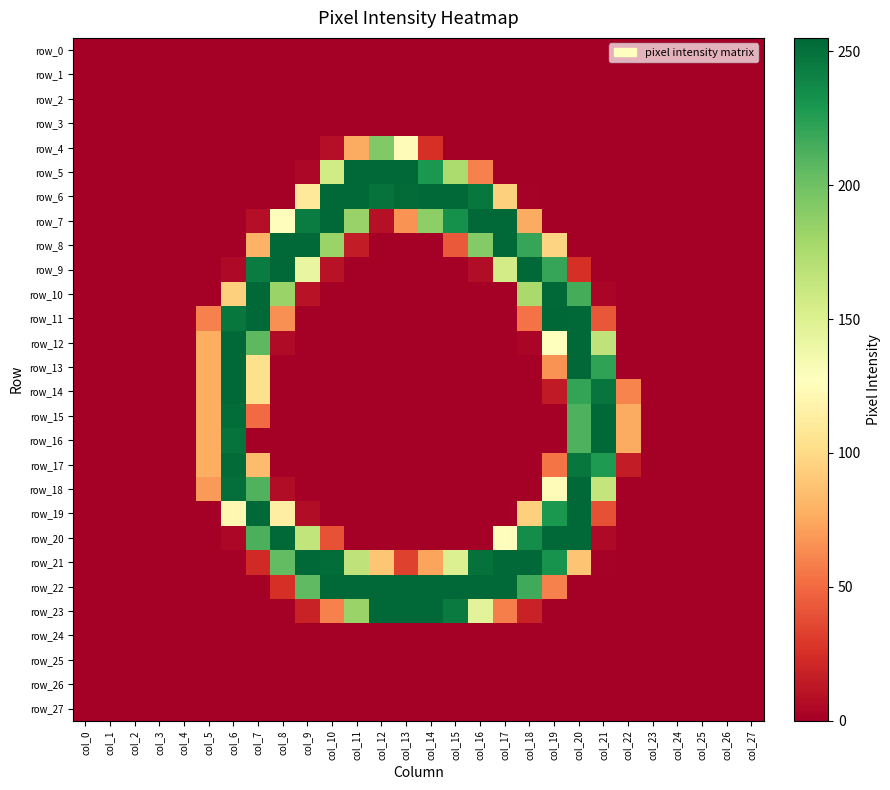

Which has a higher value, col_22 or col_9?

col_22